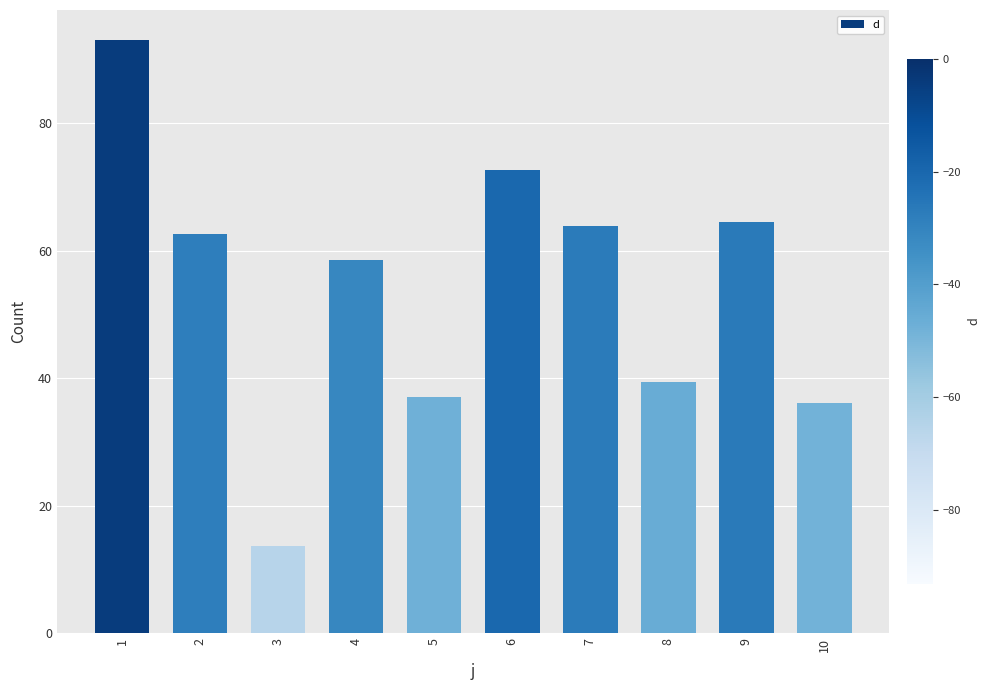

Which category has the lowest value across all series?

3